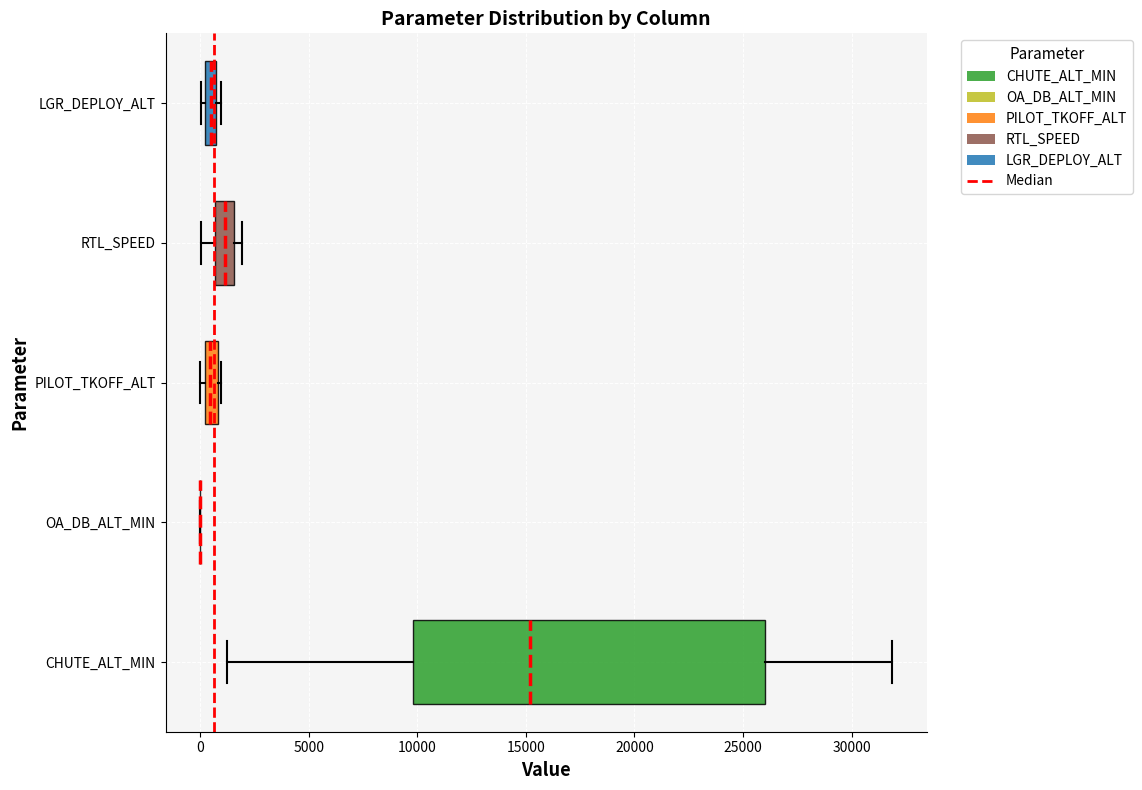

Comparing the boxes themselves (not the whiskers), which one is the widest?

CHUTE_ALT_MIN